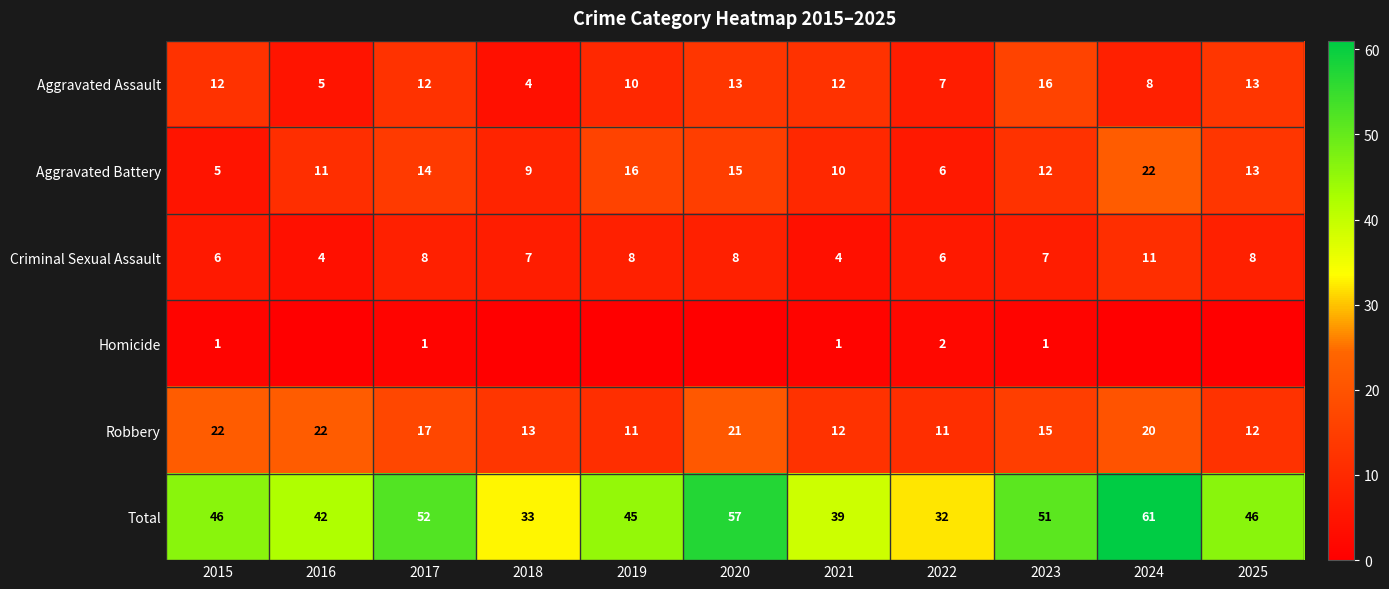

The value of Aggravated Battery at 2022 is 6. True or false?

True